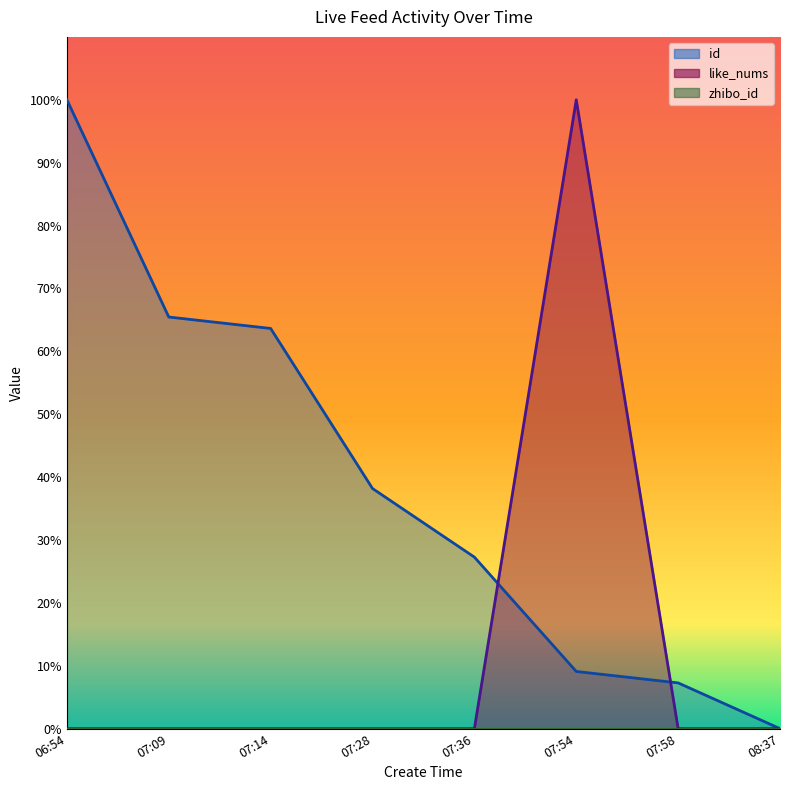

What is the maximum value for id?

100.0